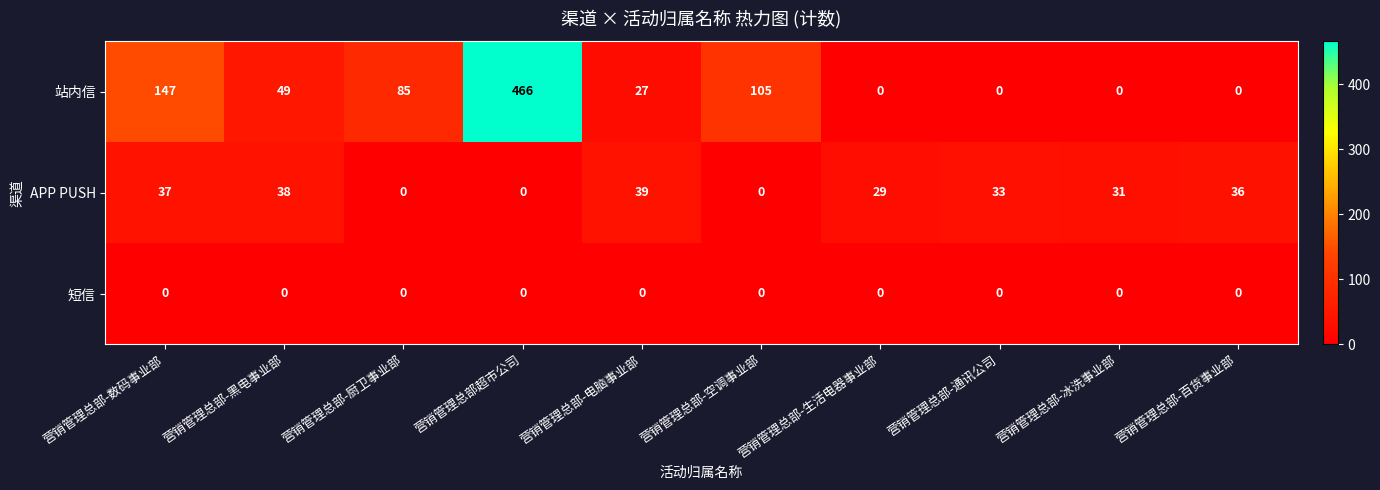

Between 营销管理总部超市公司 and 营销管理总部-生活电器事业部, which series saw the biggest shift?

站内信